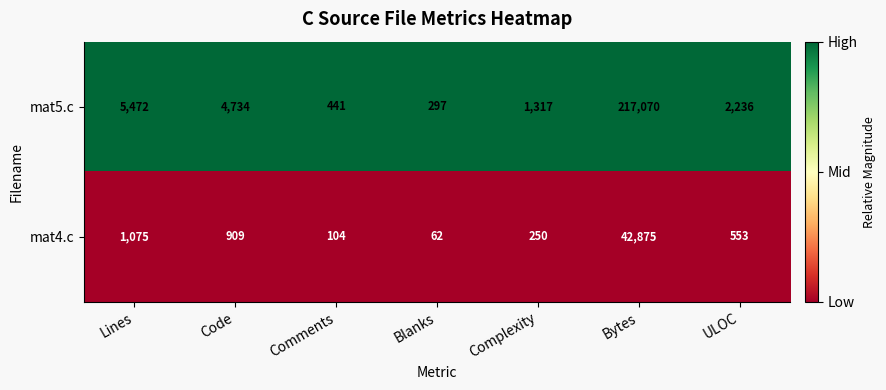

Rank the series by their maximum value, from lowest to highest.

mat4.c, mat5.c